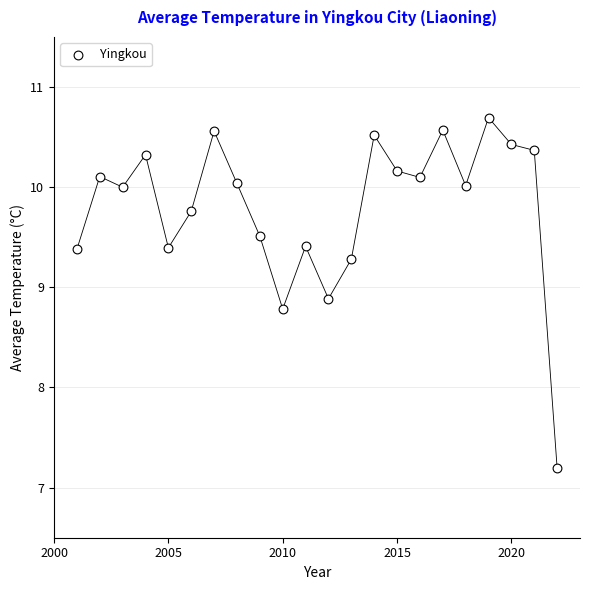

What is the range of X values (max minus min)?

21.0